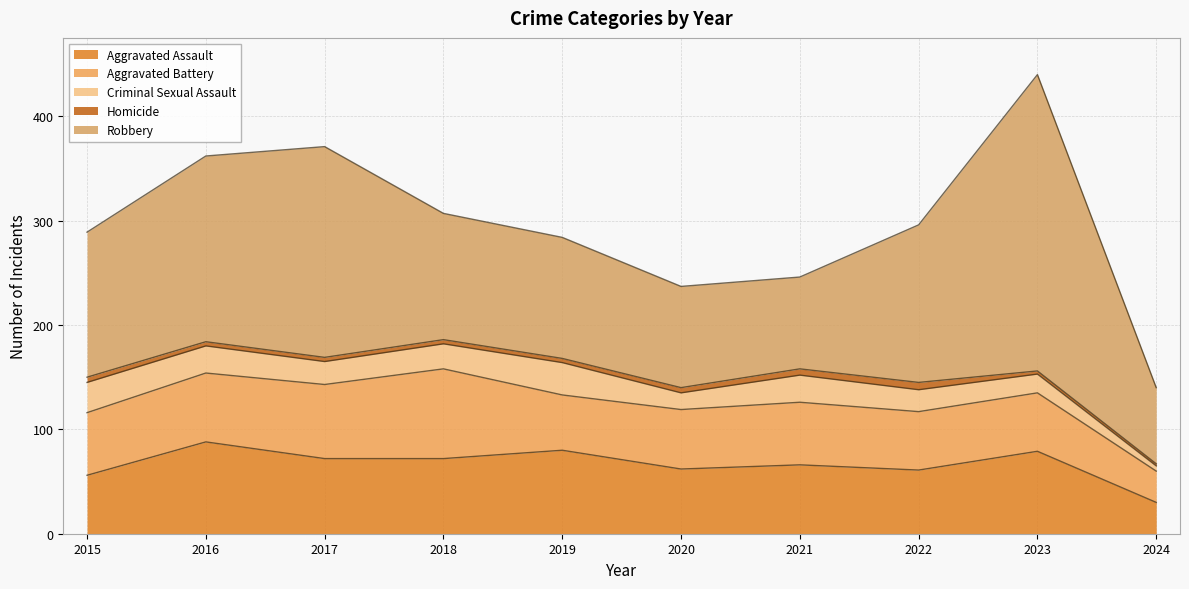

Does the chart display data point markers on the line(s)?

No